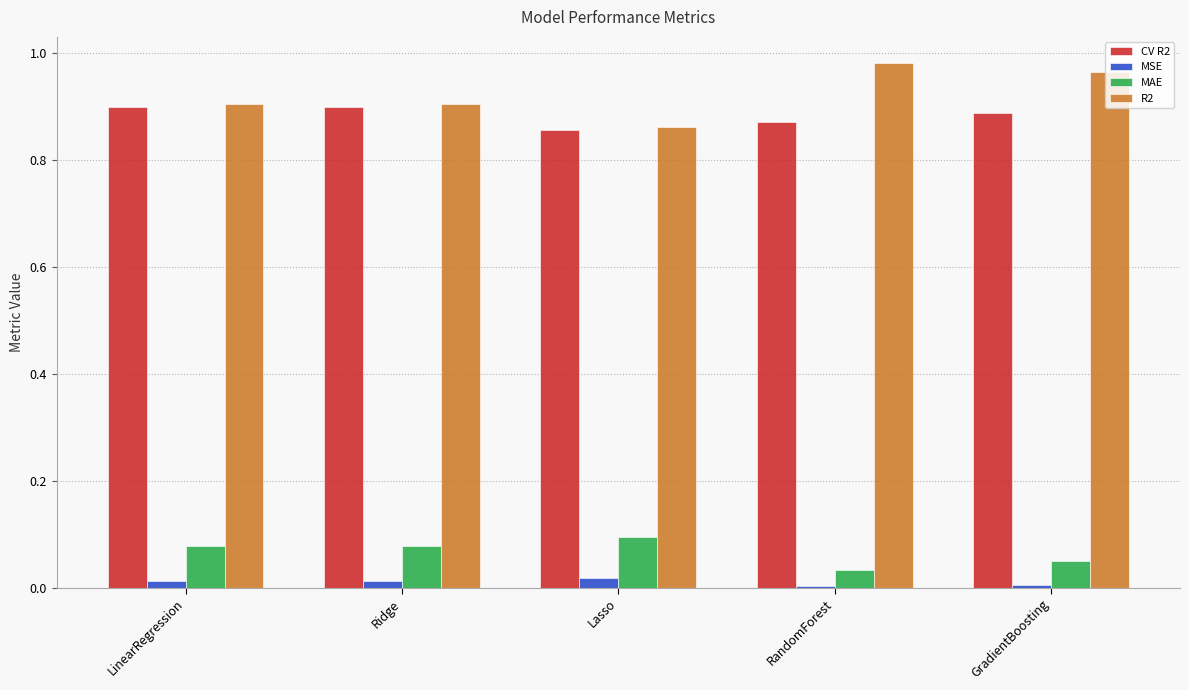

Is the value of CV R2 at RandomForest greater than the value of MSE at Lasso?

Yes